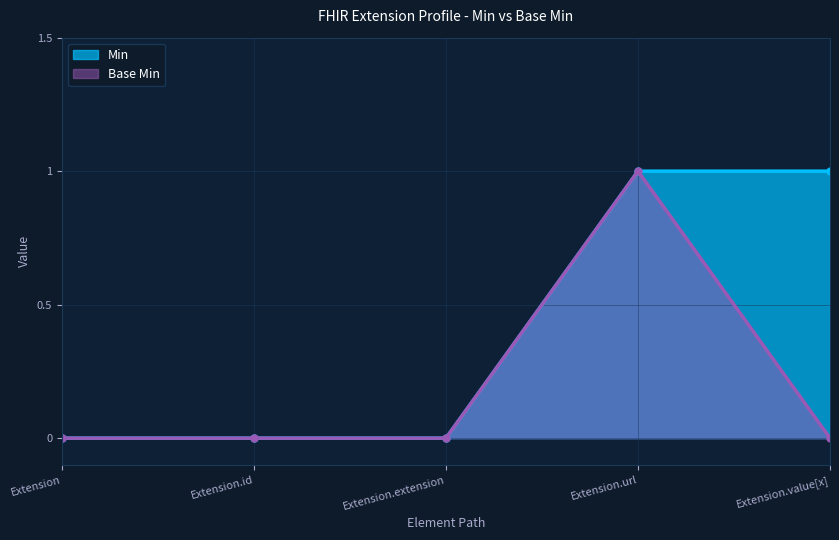

Reading left to right, list all the values displayed in this chart.

Min: 0	0	0	1	1
Base Min: 0	0	0	1	0